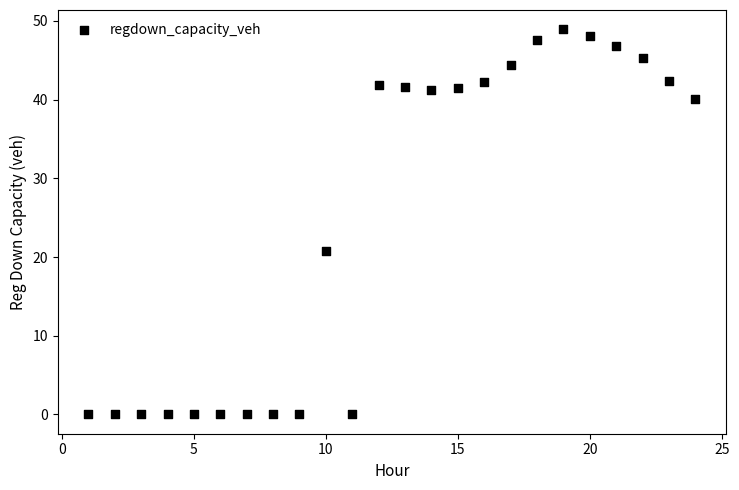

What is the range of X values (max minus min)?

23.0